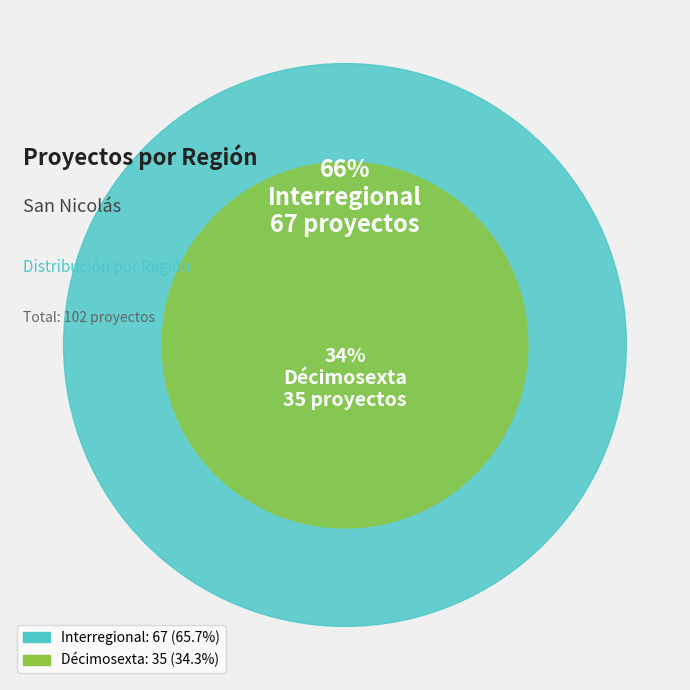

What is the largest slice in the pie chart?

Interregional